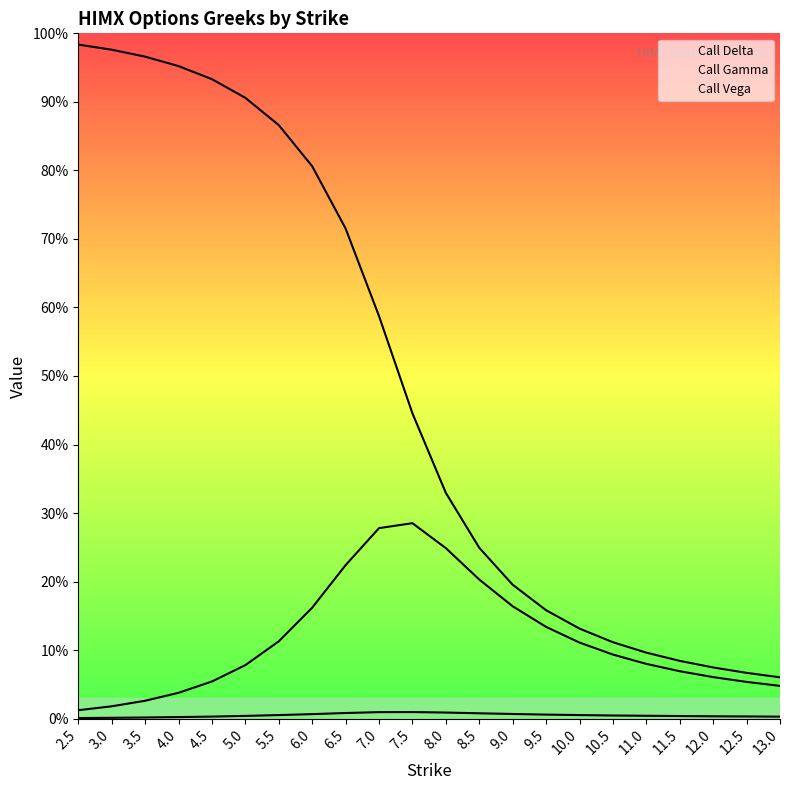

What position from the left is 6.5?

9